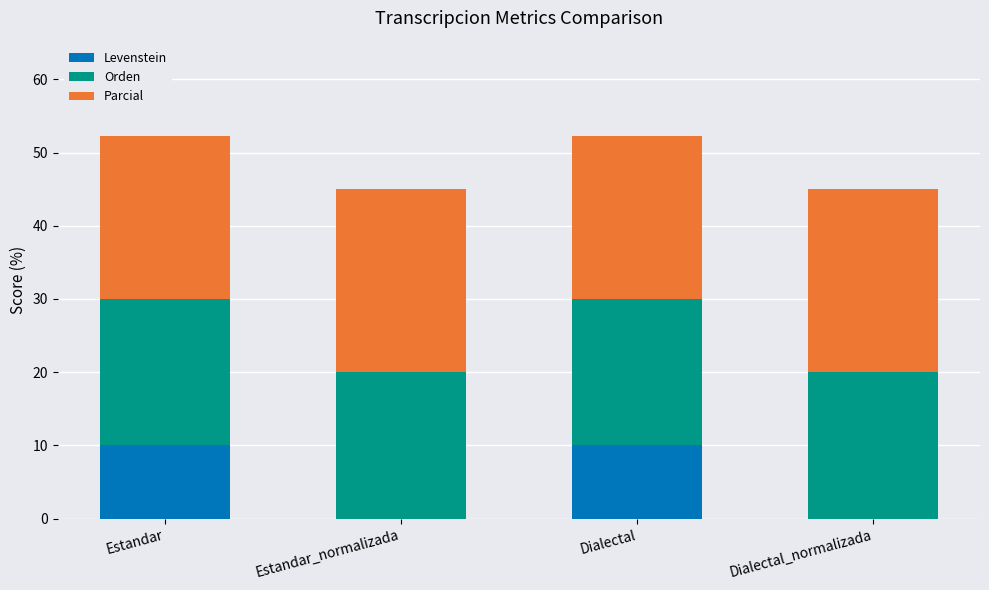

Reading right to left, what are the values for Levenstein?

Dialectal_normalizada=0.0	Dialectal=10.0	Estandar_normalizada=0.0	Estandar=10.0